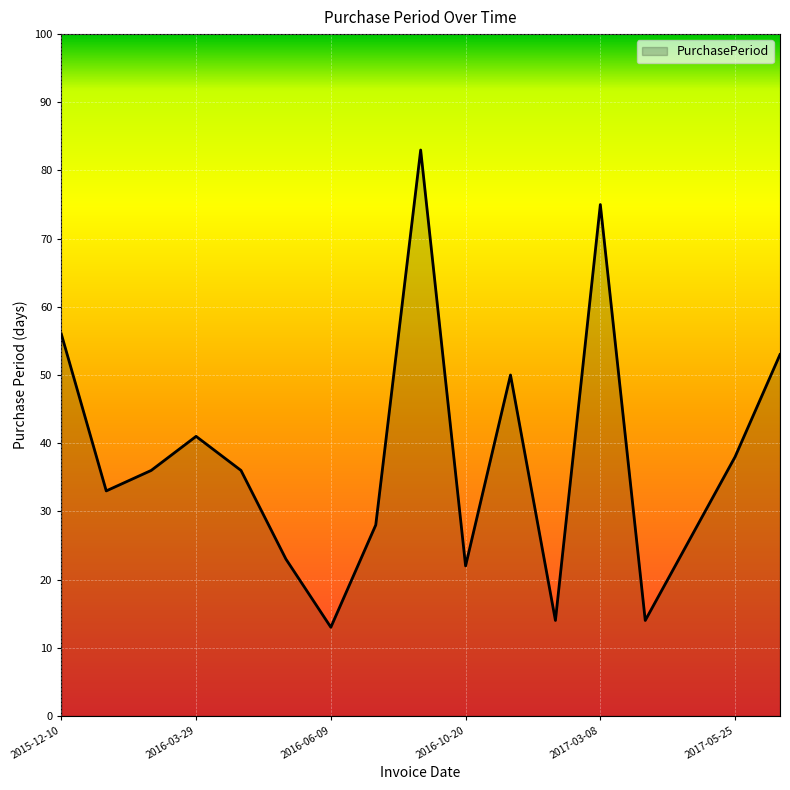

True or false: there are more than 1 points higher than both neighbors.

True